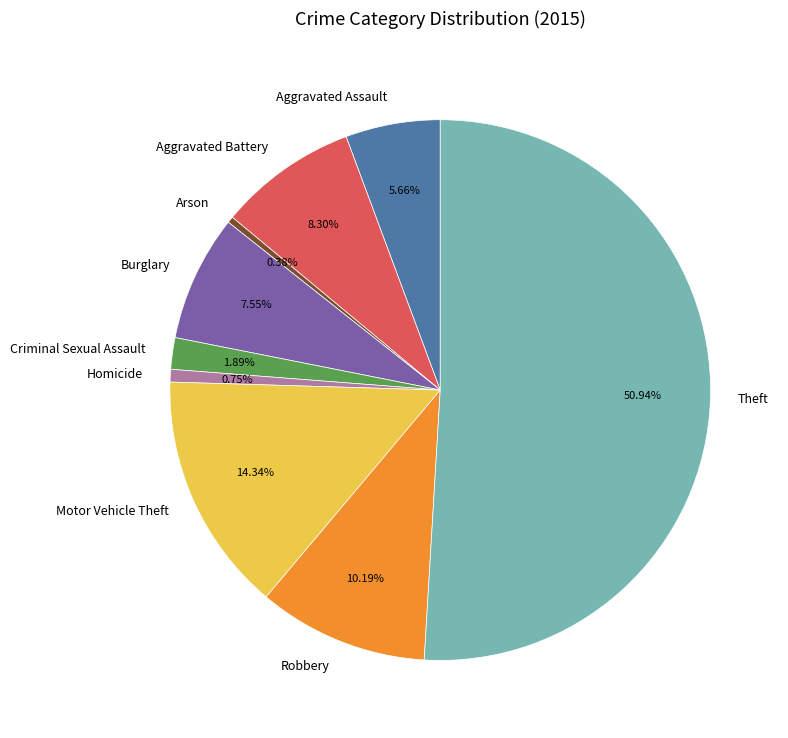

How many segments does this pie chart have?

9